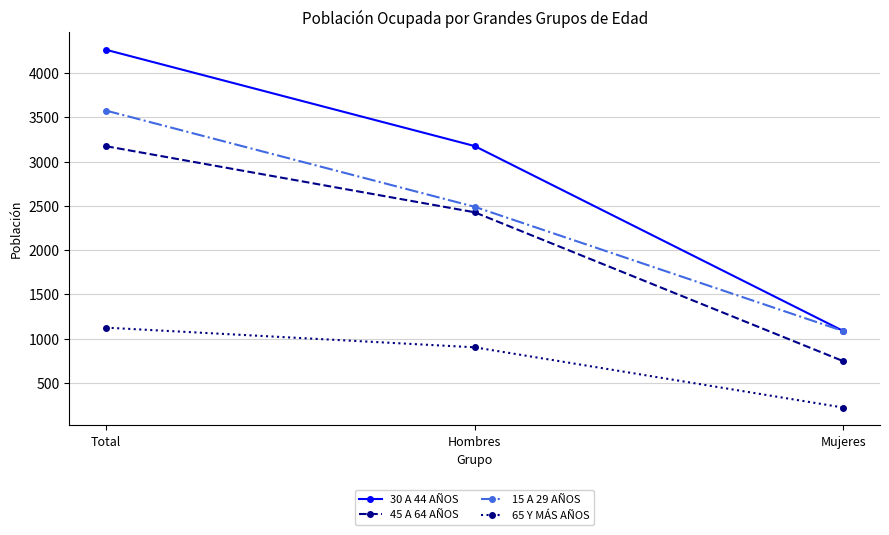

What is the minimum value shown in the chart?

222